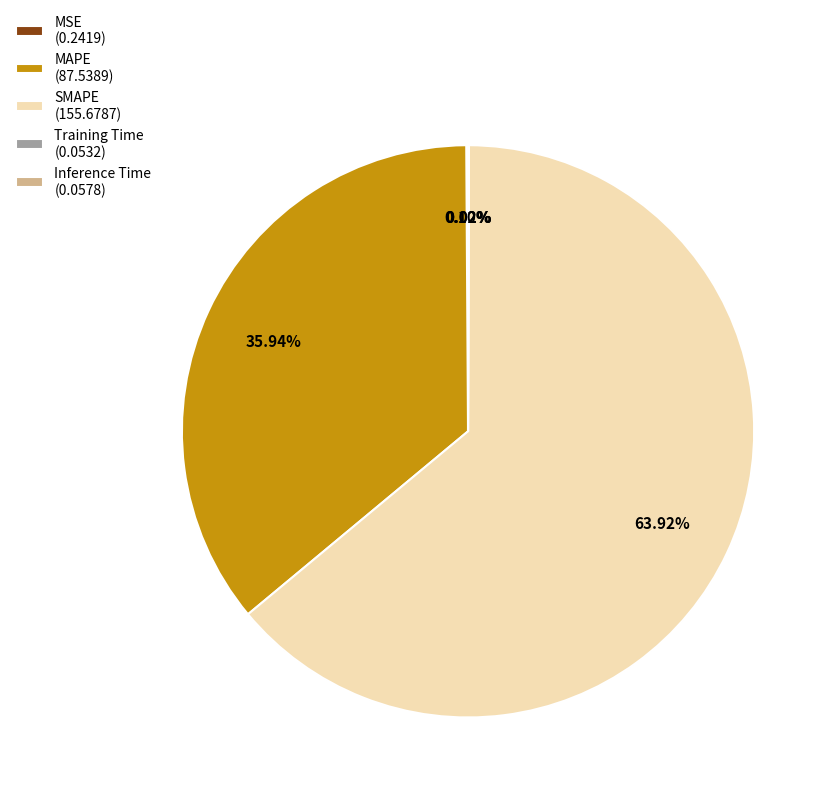

Does SMAPE (155.6787) account for over 50% of the chart?

Yes